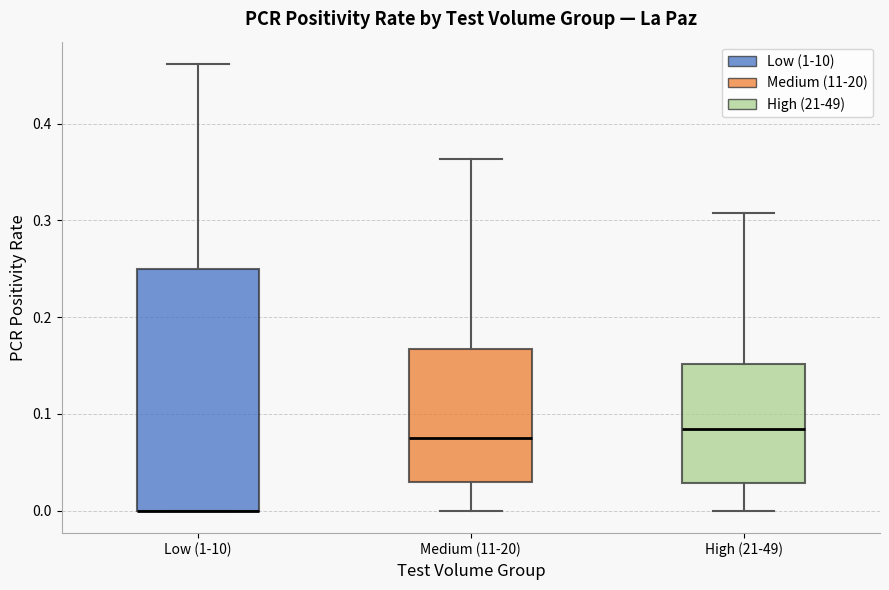

Reading left to right, read every box against the y-axis: the position of its median line, the range the box covers, and the ends of its whiskers. The values are not printed on the chart, so give them approximately, as read against the axis.

Low (1-10): median 0.00 (drawn on the box's lower edge), box 0.00 to 0.25, whiskers 0.00 to 0.46
Medium (11-20): median 0.07, box 0.03 to 0.17, whiskers 0.00 to 0.36
High (21-49): median 0.08, box 0.03 to 0.15, whiskers 0.00 to 0.31